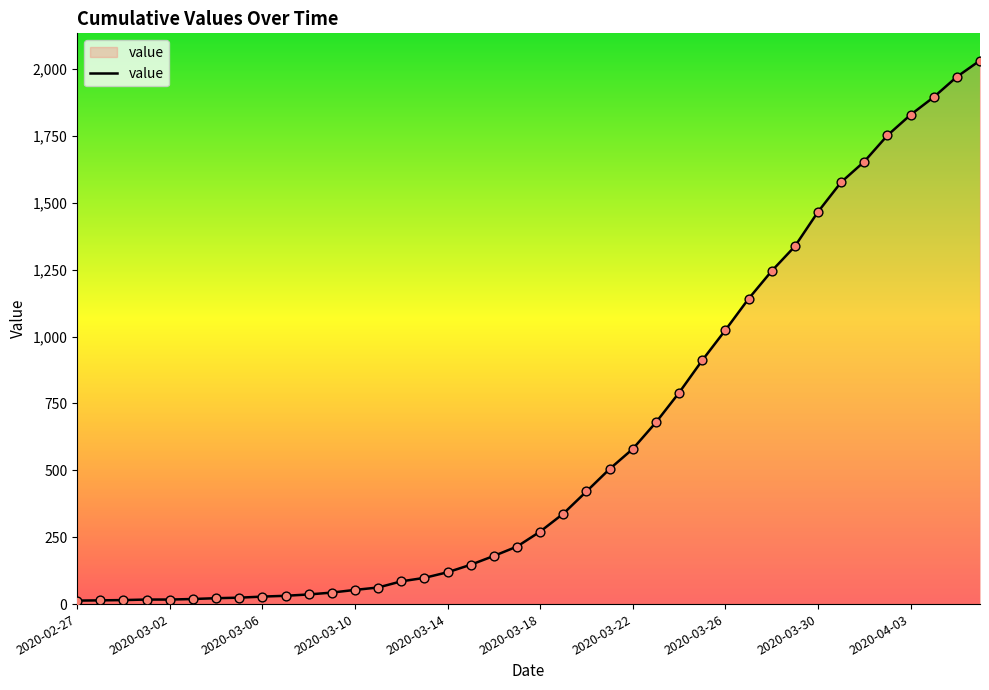

What is the difference between the maximum and minimum values?

2019